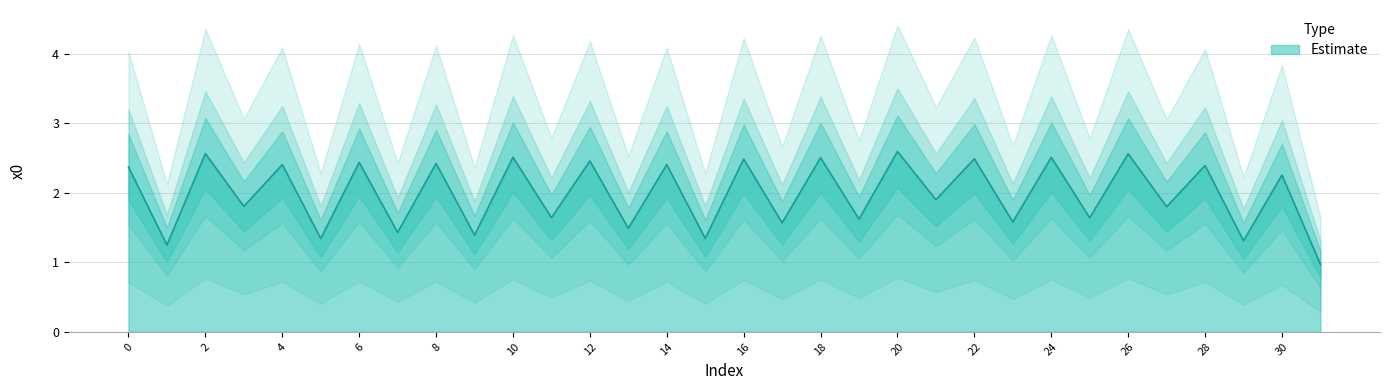

Rank the categories by value from highest to lowest.

20, 2, 26, 10, 24, 18, 22, 16, 12, 6, 8, 14, 4, 28, 0, 30, 21, 3, 27, 11, 25, 19, 23, 17, 13, 7, 9, 15, 5, 29, 1, 31